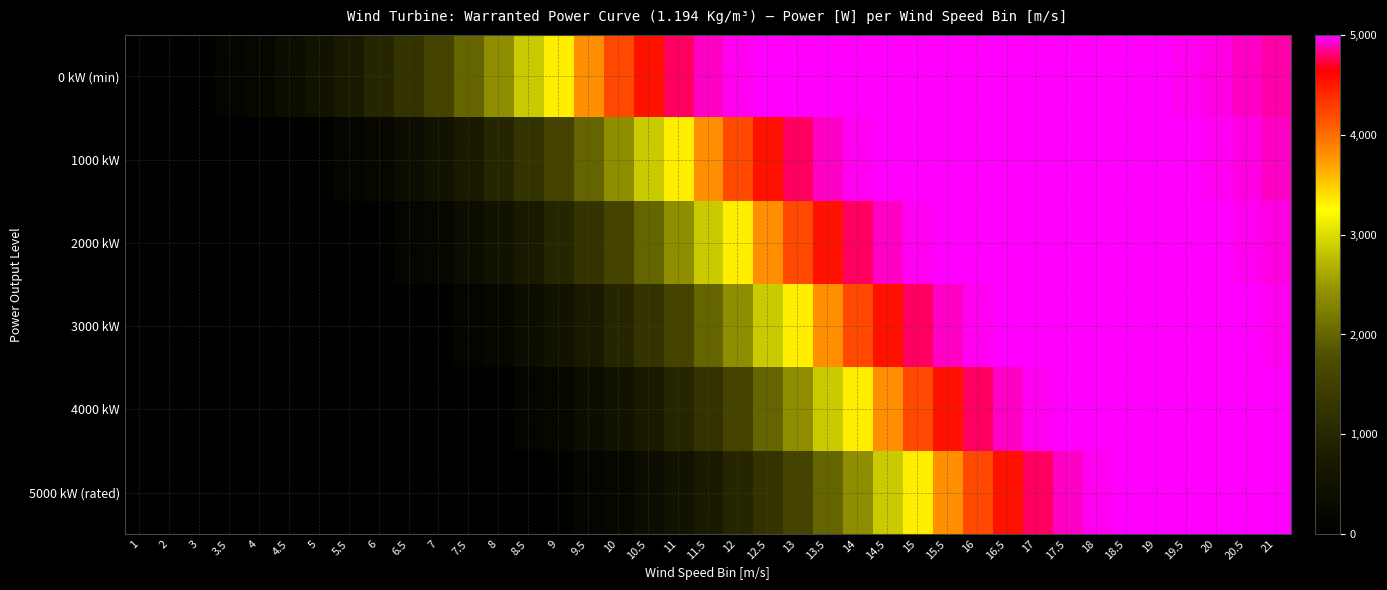

Reading left to right, what are all the values shown in this chart?

0 kW (min): 1=0	2=0	3=53	3.5=125	4=233	4.5=371	5=539	5.5=741	6=982	6.5=1265	7=1595	7.5=1973	8=2398	8.5=2859	9=3336	9.5=3798	10=4212	10.5=4545	11=4783	11.5=4921	12=4972	12.5=4987	13=4994	13.5=4997	14=4999	14.5=4999	15=5000	15.5=5000	16=5000	16.5=5000	17=5000	17.5=5000	18=4999	18.5=4996	19=4990	19.5=4978	20=4956	20.5=4920	21=4869
1000 kW: 1=0	2=0	3=0	3.5=0	4=0	4.5=0	5=53	5.5=125	6=233	6.5=371	7=539	7.5=741	8=982	8.5=1265	9=1595	9.5=1973	10=2398	10.5=2859	11=3336	11.5=3798	12=4212	12.5=4545	13=4783	13.5=4921	14=4972	14.5=4987	15=4994	15.5=4997	16=4999	16.5=4999	17=5000	17.5=5000	18=5000	18.5=4999	19=4996	19.5=4990	20=4978	20.5=4956	21=4920
2000 kW: 1=0	2=0	3=0	3.5=0	4=0	4.5=0	5=0	5.5=0	6=53	6.5=125	7=233	7.5=371	8=539	8.5=741	9=982	9.5=1265	10=1595	10.5=1973	11=2398	11.5=2859	12=3336	12.5=3798	13=4212	13.5=4545	14=4783	14.5=4921	15=4972	15.5=4987	16=4994	16.5=4997	17=4999	17.5=4999	18=5000	18.5=5000	19=4999	19.5=4996	20=4990	20.5=4978	21=4956
3000 kW: 1=0	2=0	3=0	3.5=0	4=0	4.5=0	5=0	5.5=0	6=0	6.5=0	7=53	7.5=125	8=233	8.5=371	9=539	9.5=741	10=982	10.5=1265	11=1595	11.5=1973	12=2398	12.5=2859	13=3336	13.5=3798	14=4212	14.5=4545	15=4783	15.5=4921	16=4972	16.5=4987	17=4994	17.5=4997	18=4999	18.5=4999	19=5000	19.5=4999	20=4996	20.5=4990	21=4978
4000 kW: 1=0	2=0	3=0	3.5=0	4=0	4.5=0	5=0	5.5=0	6=0	6.5=0	7=0	7.5=0	8=53	8.5=125	9=233	9.5=371	10=539	10.5=741	11=982	11.5=1265	12=1595	12.5=1973	13=2398	13.5=2859	14=3336	14.5=3798	15=4212	15.5=4545	16=4783	16.5=4921	17=4972	17.5=4987	18=4994	18.5=4997	19=4999	19.5=5000	20=4999	20.5=4996	21=4990
5000 kW (rated): 1=0	2=0	3=0	3.5=0	4=0	4.5=0	5=0	5.5=0	6=0	6.5=0	7=0	7.5=0	8=0	8.5=0	9=53	9.5=125	10=233	10.5=371	11=539	11.5=741	12=982	12.5=1265	13=1595	13.5=1973	14=2398	14.5=2859	15=3336	15.5=3798	16=4212	16.5=4545	17=4783	17.5=4921	18=4972	18.5=4987	19=4994	19.5=4997	20=4999	20.5=4999	21=4996